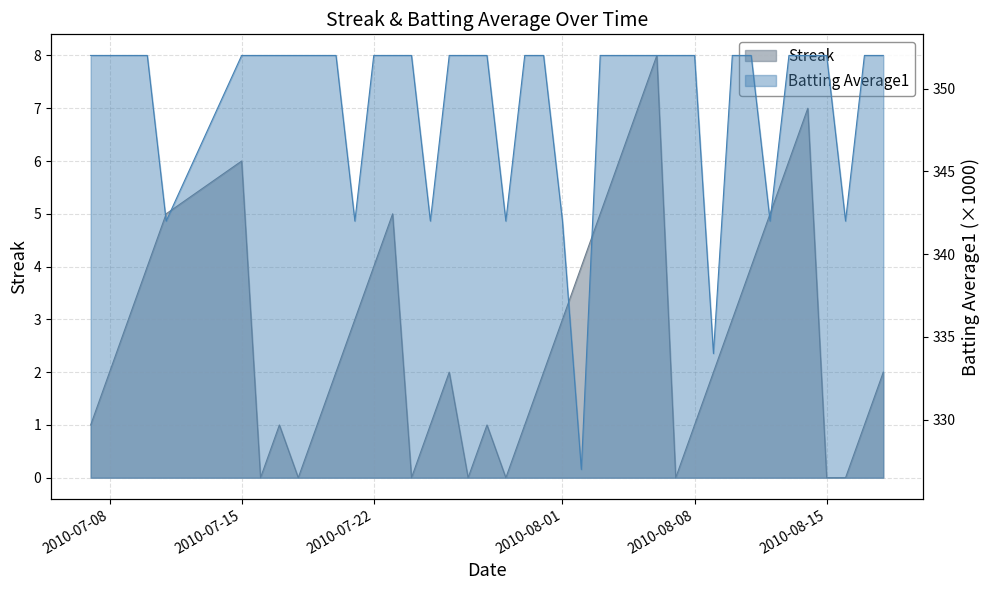

What is the label of the 6th point from the right?

2010-08-13